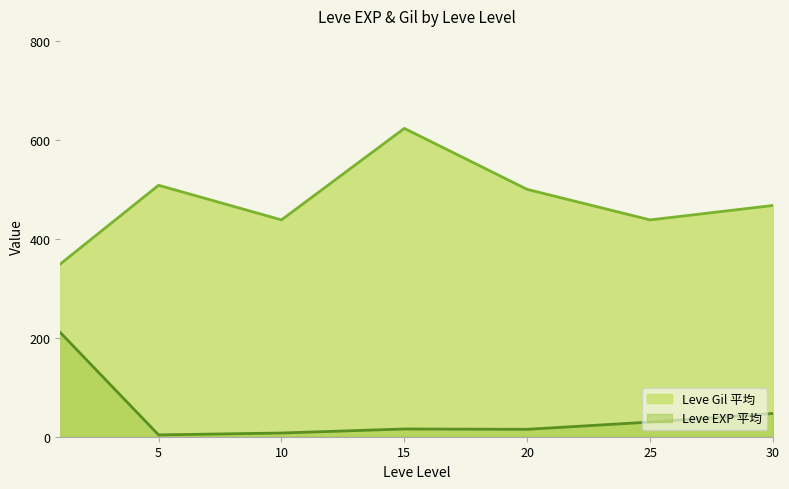

True or false: Leve EXP 平均 and Leve Gil 平均 cross at least once.

False